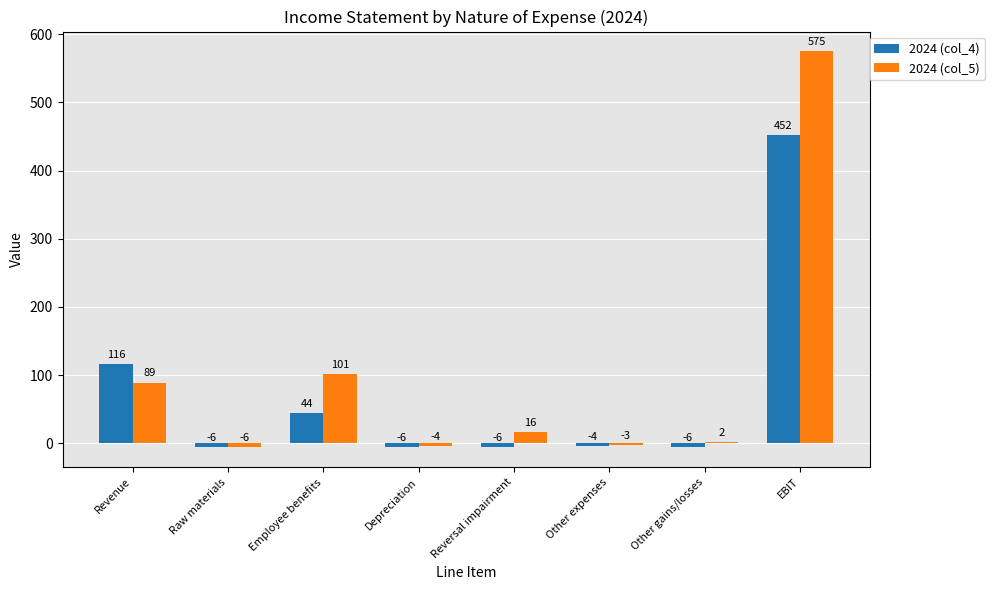

What is the minimum value for 2024 (col_4)?

-6